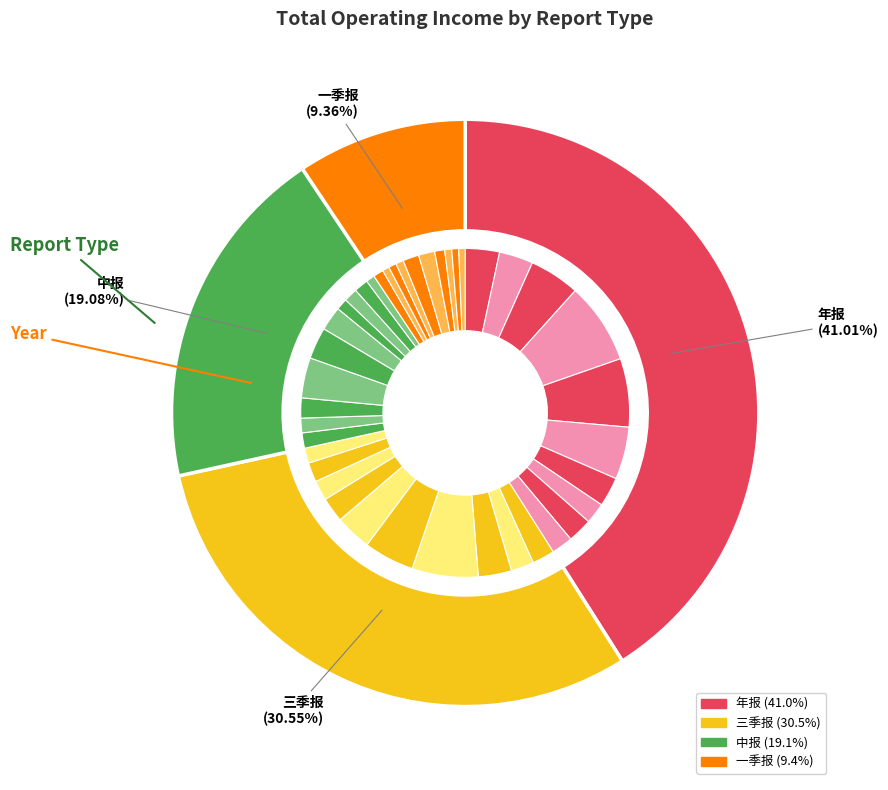

Does 一季报 account for over 50% of the chart?

No